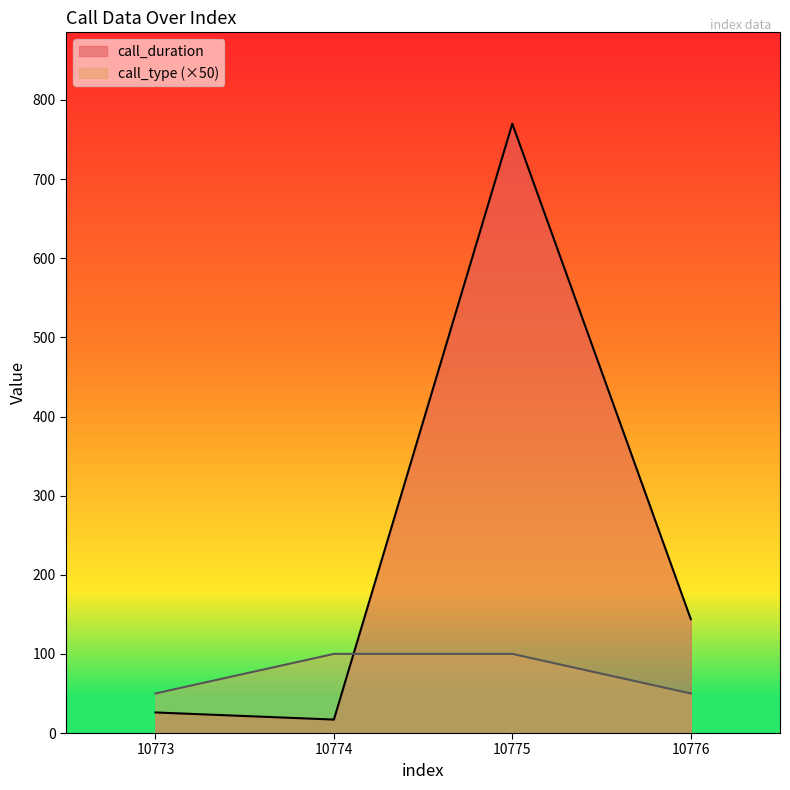

Reading left to right, transcribe all the data shown in this chart.

call_duration: 26	17	770	144
call_type: 50	100	100	50